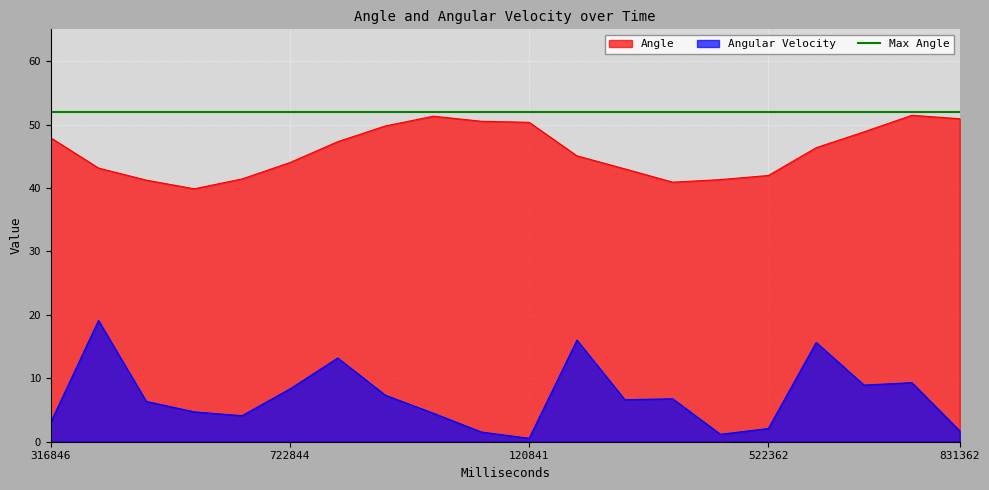

What is the highest value of the Angular Velocity series?

19.1